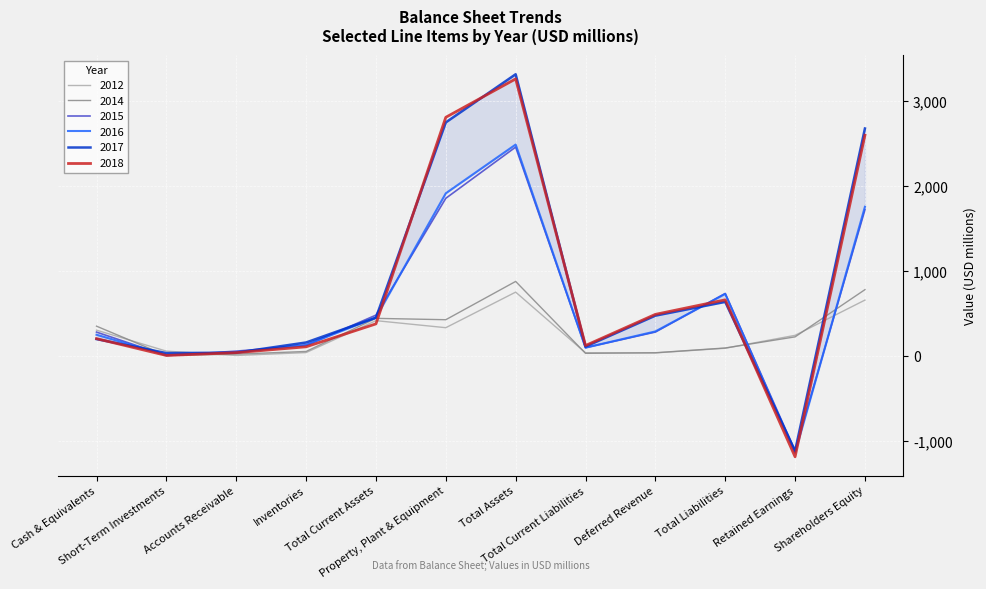

What is the smallest value displayed?

-1185